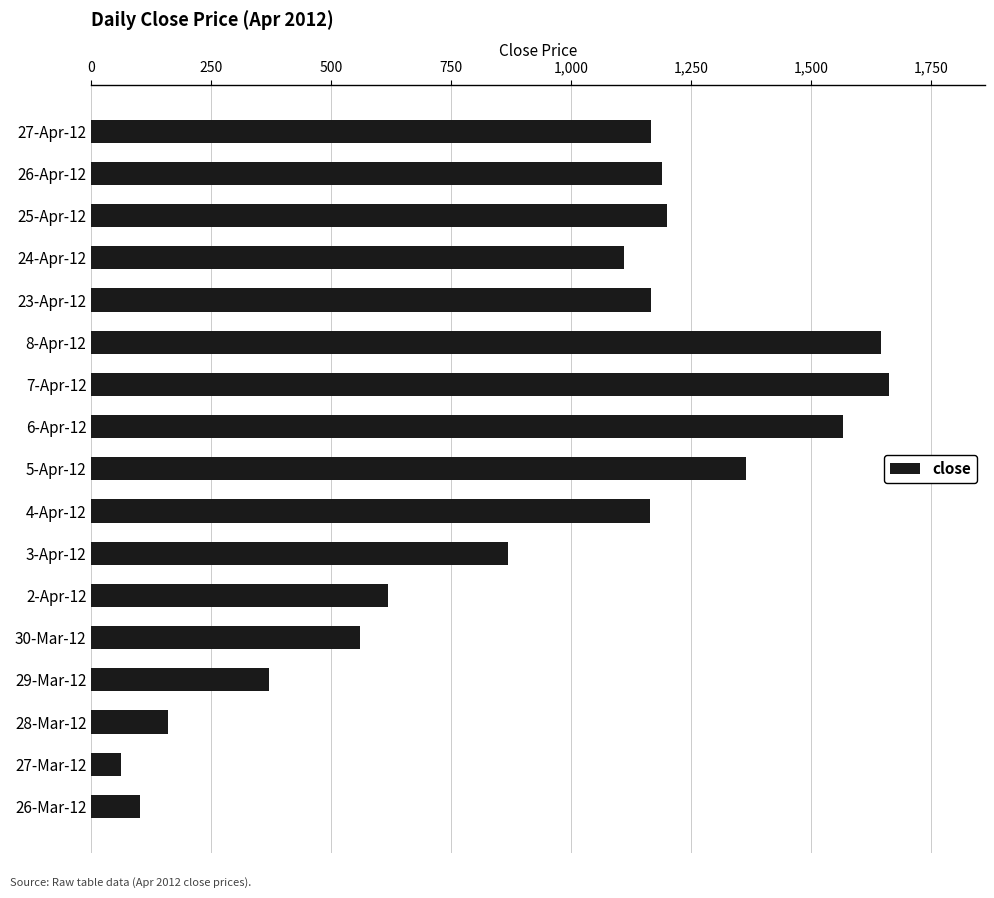

How many bars are there in total?

17